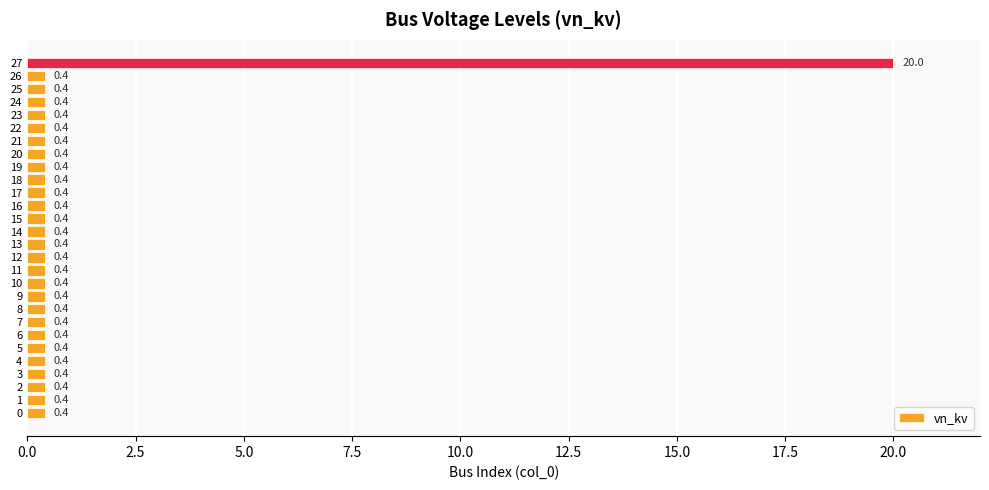

Reading bottom to top, transcribe all the data shown in this chart.

0.4	0.4	0.4	0.4	0.4	0.4	0.4	0.4	0.4	0.4	0.4	0.4	0.4	0.4	0.4	0.4	0.4	0.4	0.4	0.4	0.4	0.4	0.4	0.4	0.4	0.4	0.4	20.0